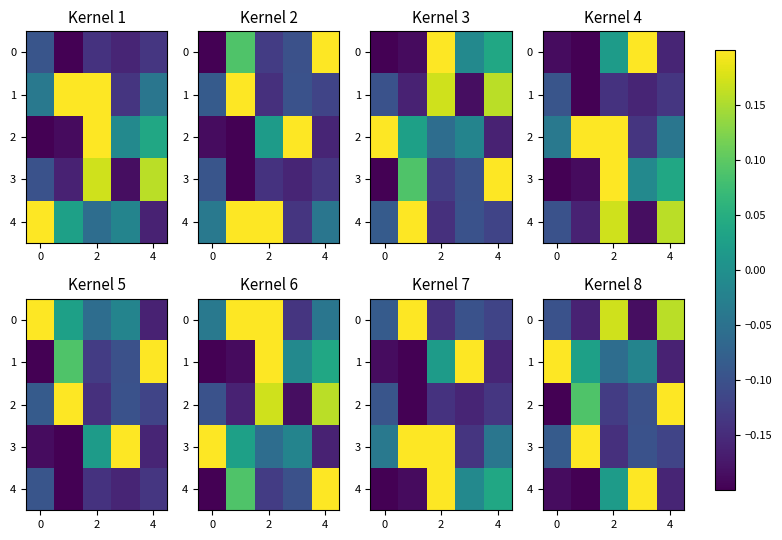

How many positive values does the 4 series have?

2